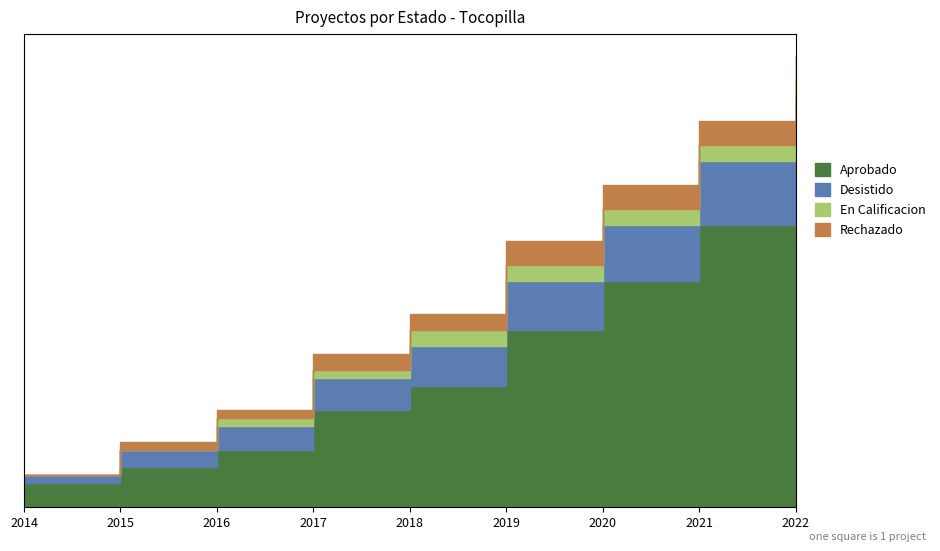

At which category does the chart reach its minimum across all series?

2014